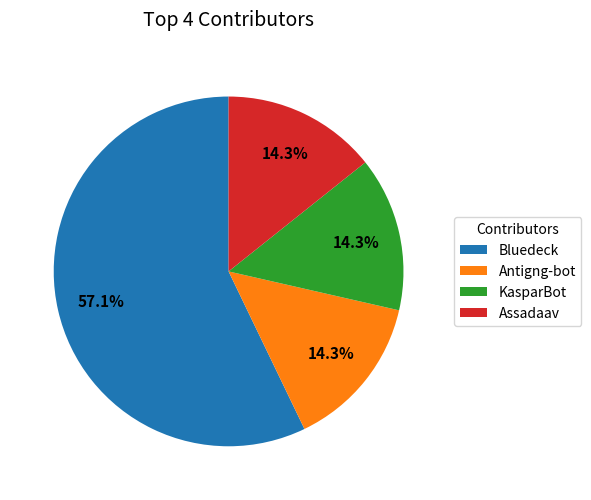

How many segments does this pie chart have?

4